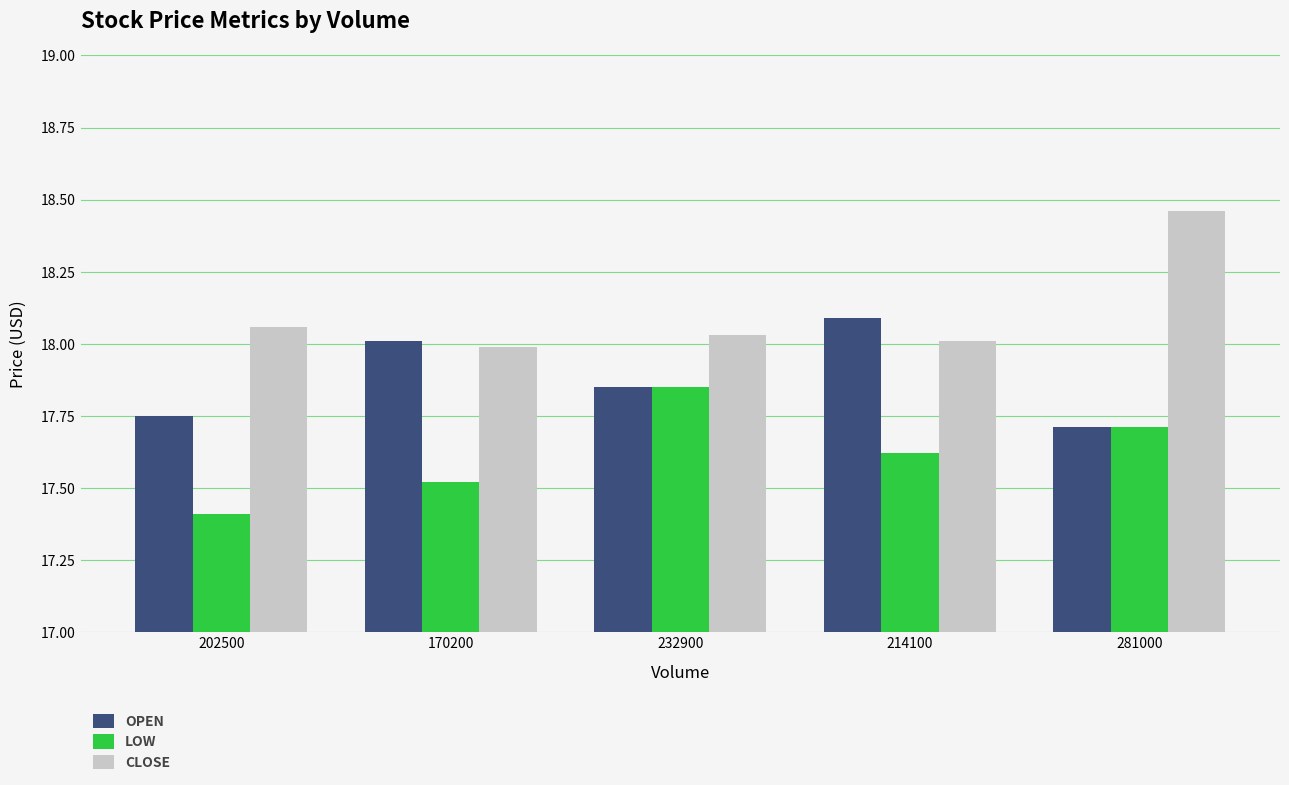

What are all the series names shown in the legend?

OPEN, LOW, CLOSE